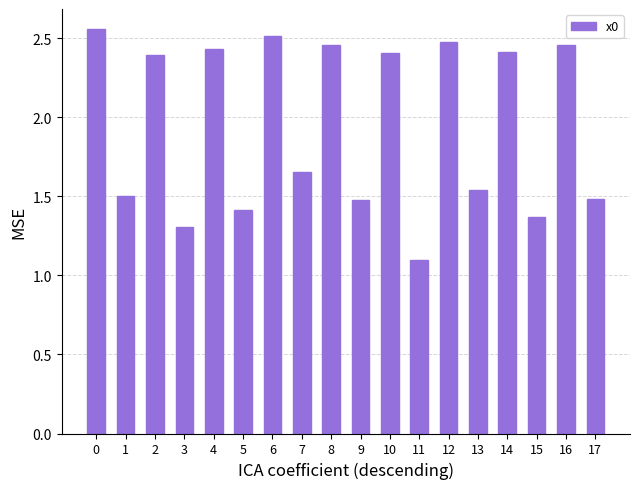

True or false: the data shows 1.1 at 16.

False